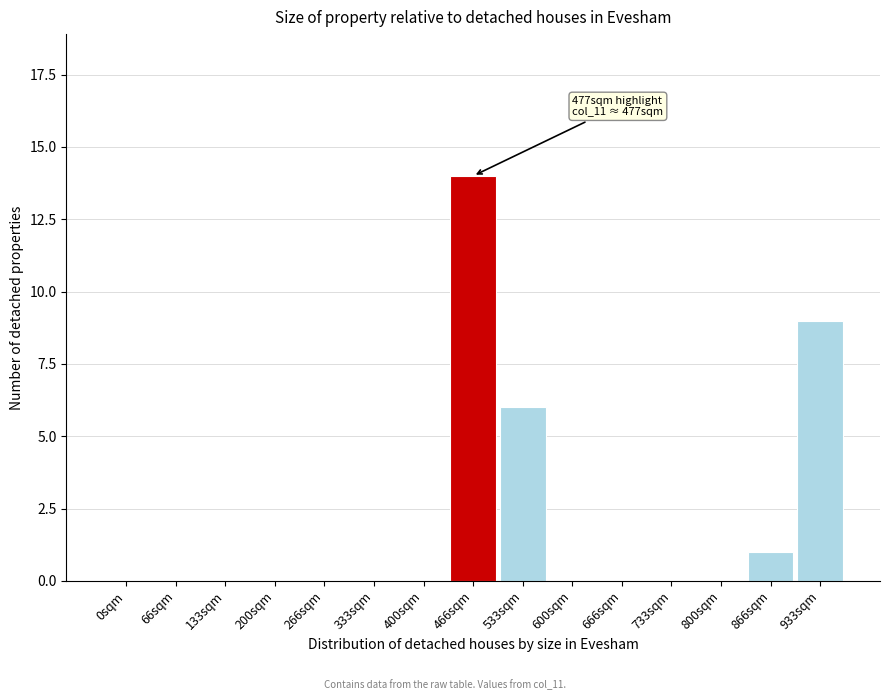

Reading left to right, extract all data points from this chart.

0sqm=0	66sqm=0	133sqm=0	200sqm=0	266sqm=0	333sqm=0	400sqm=0	466sqm=14	533sqm=6	600sqm=0	666sqm=0	733sqm=0	800sqm=0	866sqm=1	933sqm=9